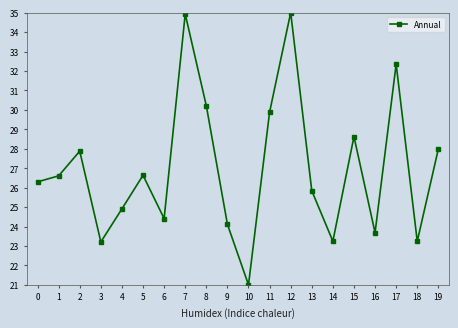

How many points are higher than both their immediate neighbors (excluding endpoints)?

6